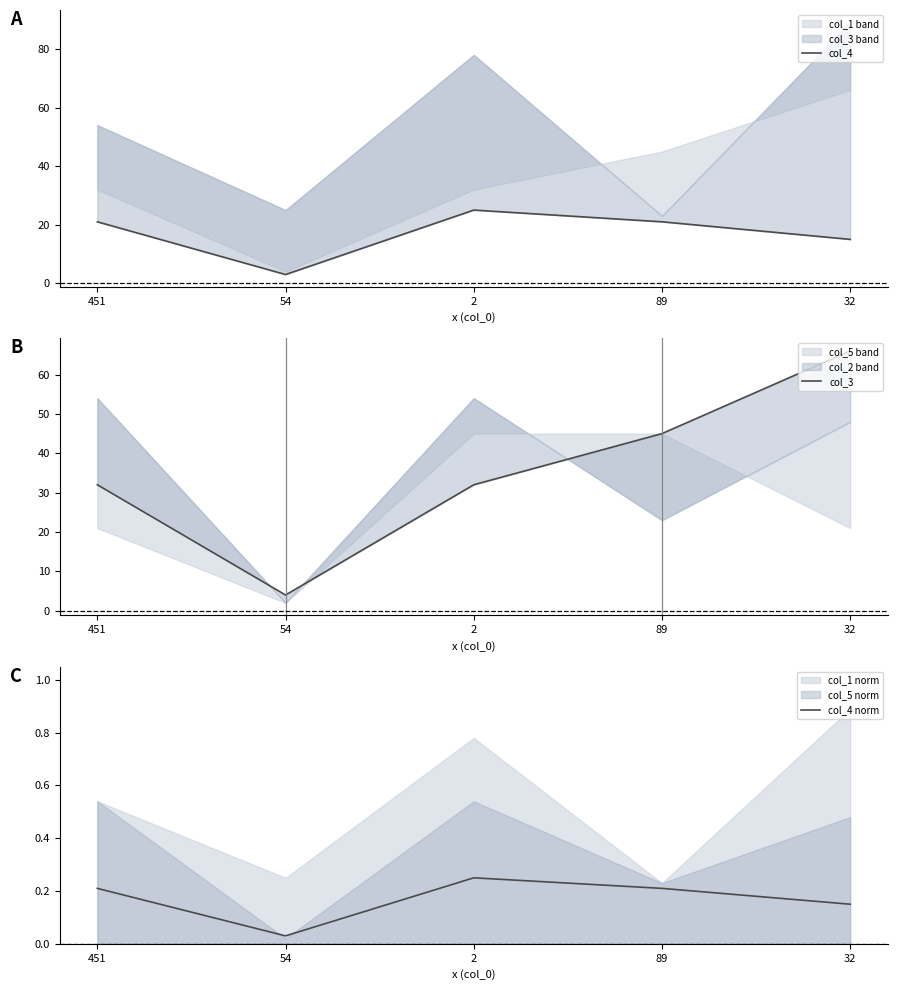

What is the difference between the col_4 norm values at 54 and 32?

0.1